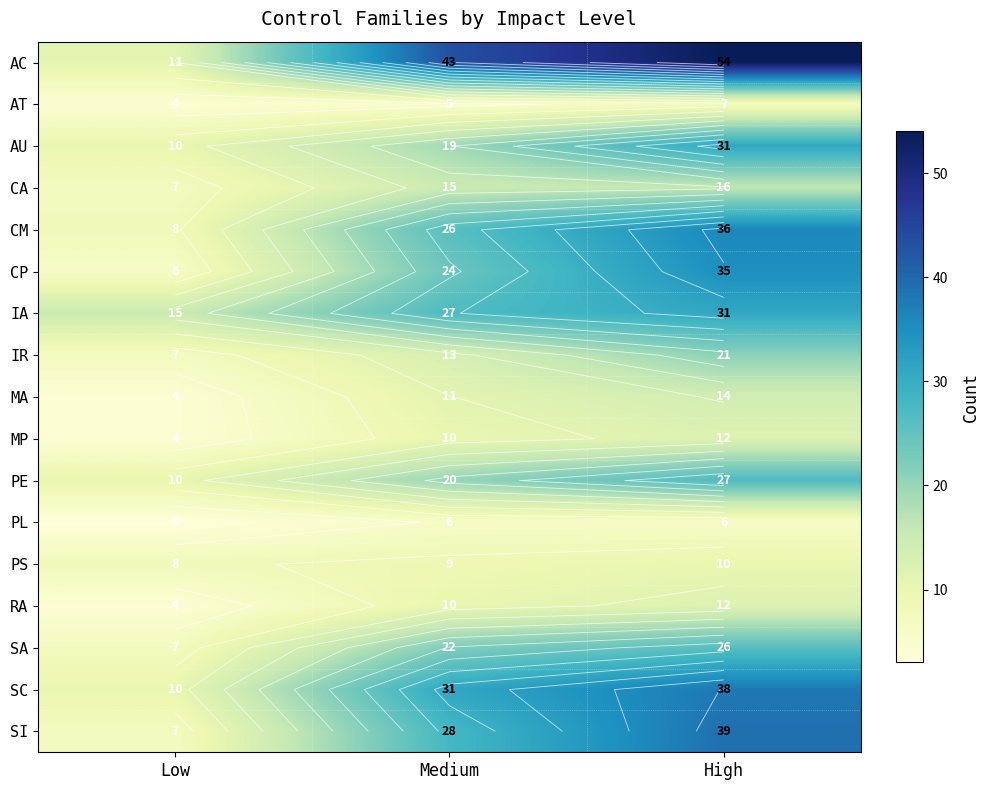

How many CM values are between 8 and 36?

3